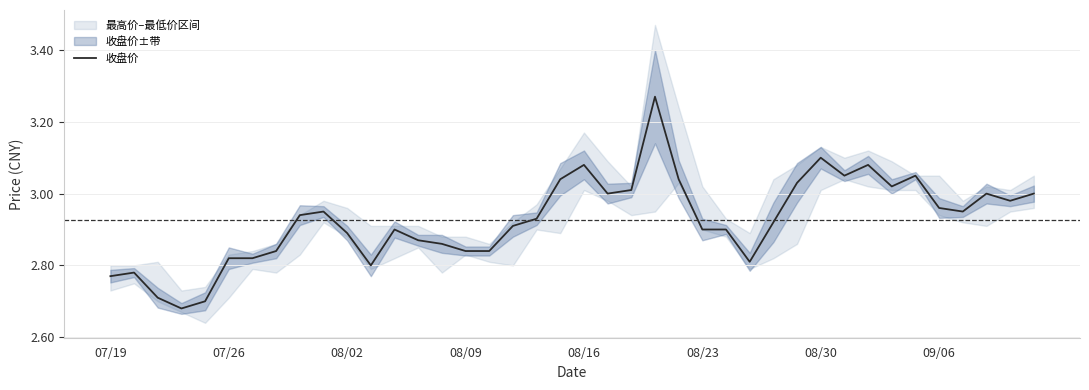

The 收盘价 series shows 3.1 at 08/30. True or false?

True